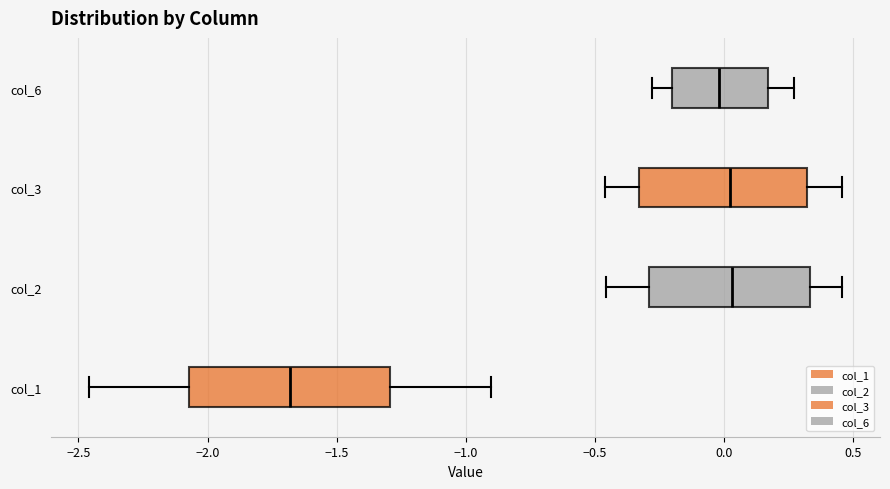

Which box has the furthest to the left median line?

col_1